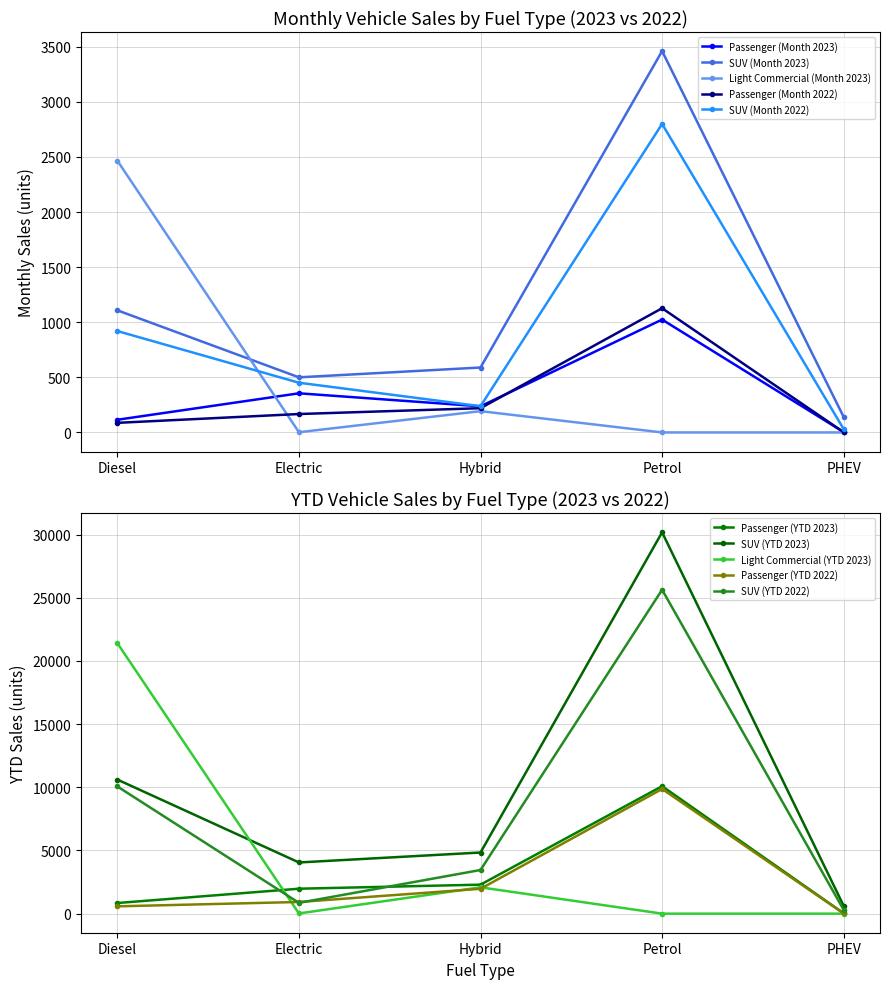

At which label does Passenger (Month 2023) reach its minimum?

PHEV